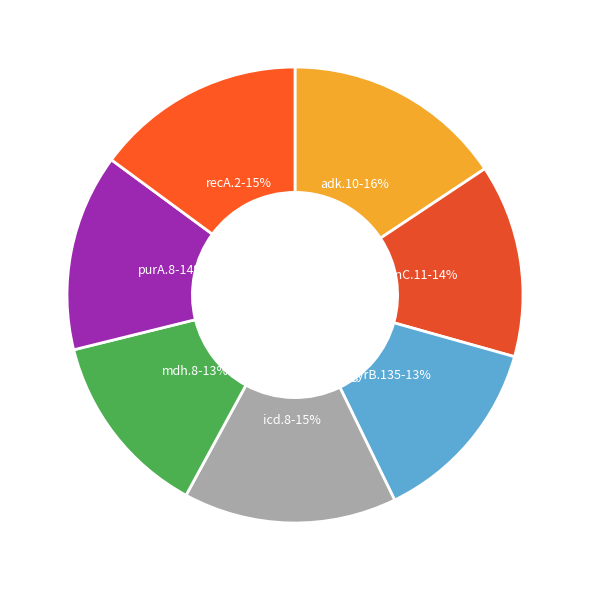

How many slices are in this pie chart?

7